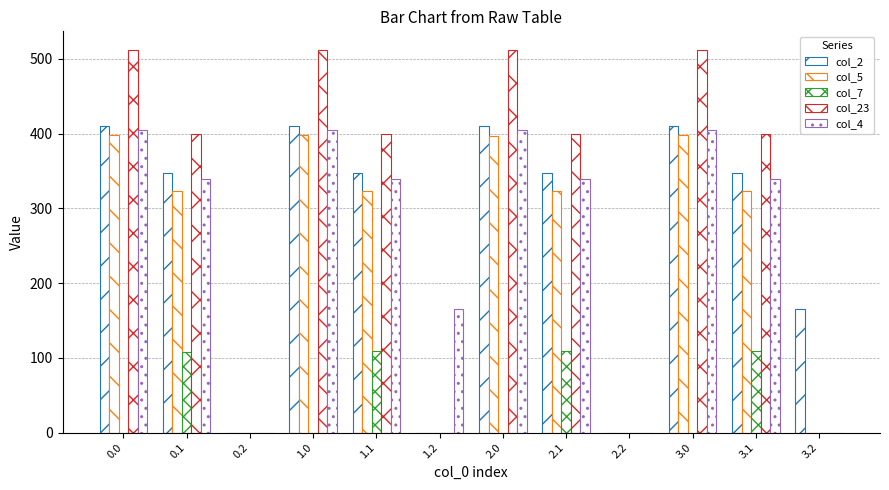

Reading left to right, list all the values displayed in this chart.

col_2: 410.3	347.9	0.0	410.3	347.9	0.0	410.3	347.9	0.0	410.3	347.9	165.2
col_5: 397.9	322.6	0.0	397.9	322.6	0.0	396.5	322.6	0.0	397.9	322.6	0.0
col_7: 0.0	107.4	0.0	0.0	108.9	0.0	0.0	108.9	0.0	0.0	108.9	0.0
col_23: 511.3	399.4	0.0	511.3	399.4	0.0	511.3	399.4	0.0	511.3	399.4	0.0
col_4: 404.9	339.6	0.0	404.9	339.6	165.2	404.9	339.6	0.0	404.9	339.6	0.0